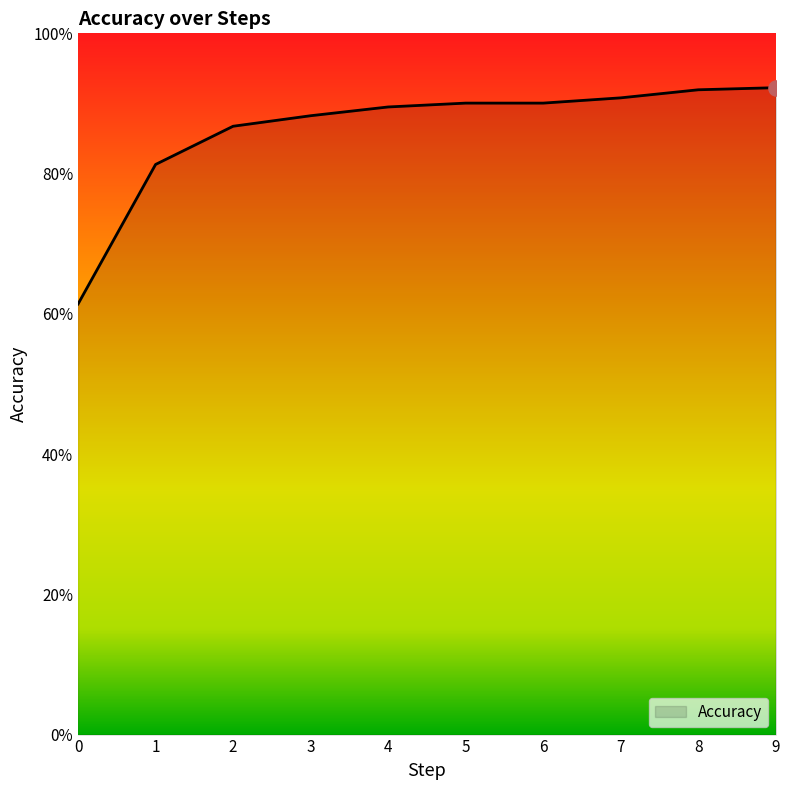

Does the chart have visible grid lines?

No